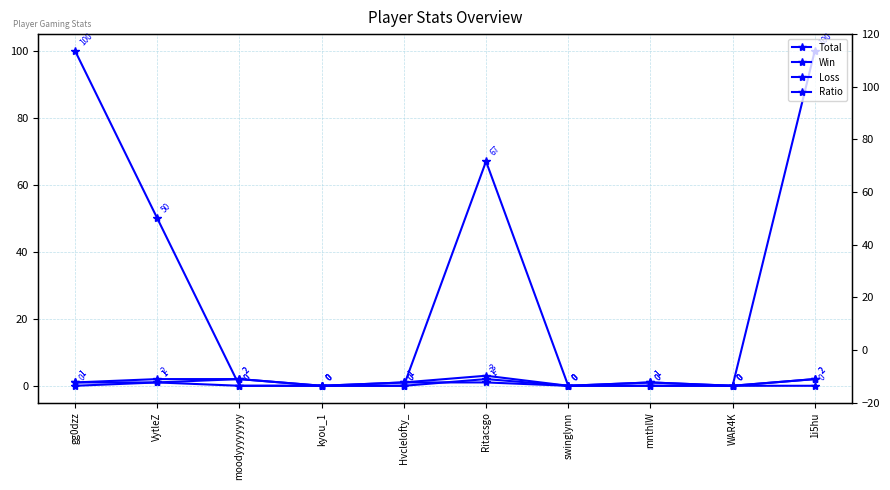

Reading right to left, transcribe all the data shown in this chart.

Total: 1i5hu=2	WAR4K=0	mnthlW=1	swinglynn=0	Ritacsgo=3	Hvclelofty_=1	kyou_1=0	moodyyyyyyyy=2	VytleZ=2	gg0dzz=1
Win: 1i5hu=2	WAR4K=0	mnthlW=0	swinglynn=0	Ritacsgo=2	Hvclelofty_=0	kyou_1=0	moodyyyyyyyy=0	VytleZ=1	gg0dzz=1
Loss: 1i5hu=0	WAR4K=0	mnthlW=1	swinglynn=0	Ritacsgo=1	Hvclelofty_=1	kyou_1=0	moodyyyyyyyy=2	VytleZ=1	gg0dzz=0
Ratio: 1i5hu=100	WAR4K=0	mnthlW=0	swinglynn=0	Ritacsgo=67	Hvclelofty_=0	kyou_1=0	moodyyyyyyyy=0	VytleZ=50	gg0dzz=100